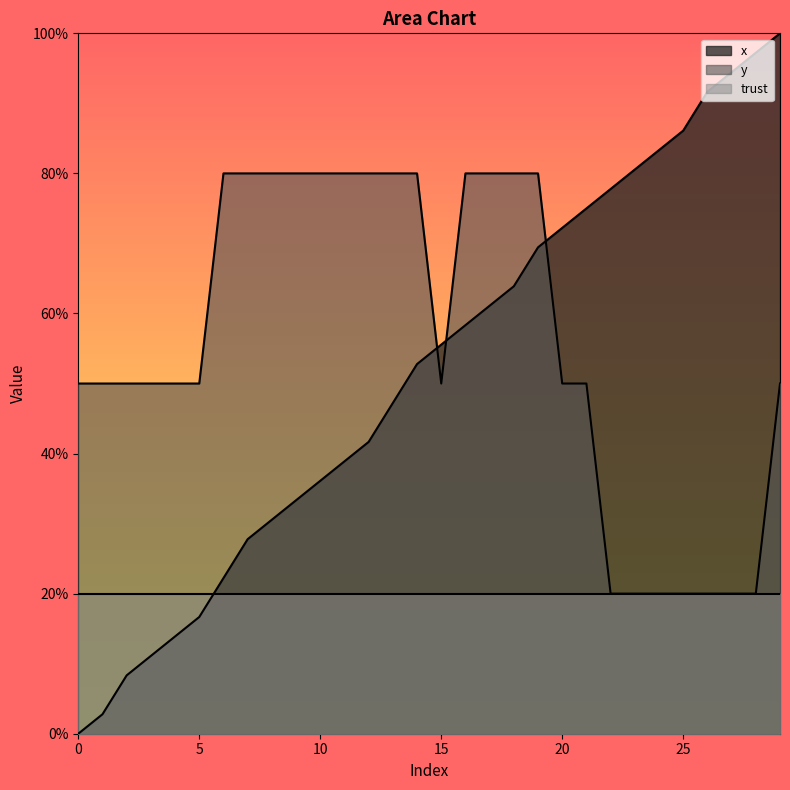

Which series has the largest range (max minus min)?

x